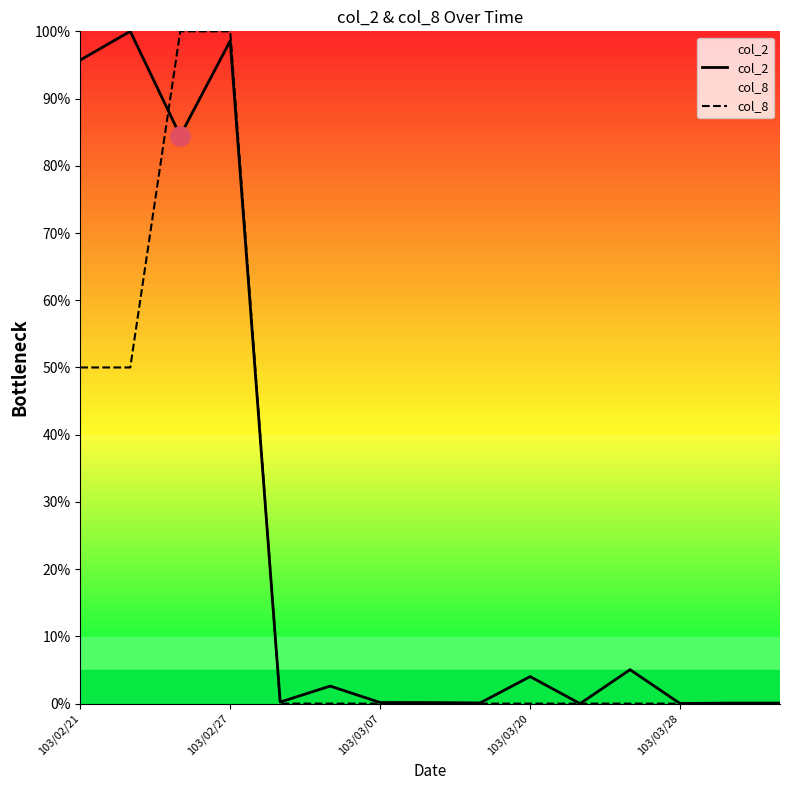

At which category does the chart reach its minimum across all series?

10